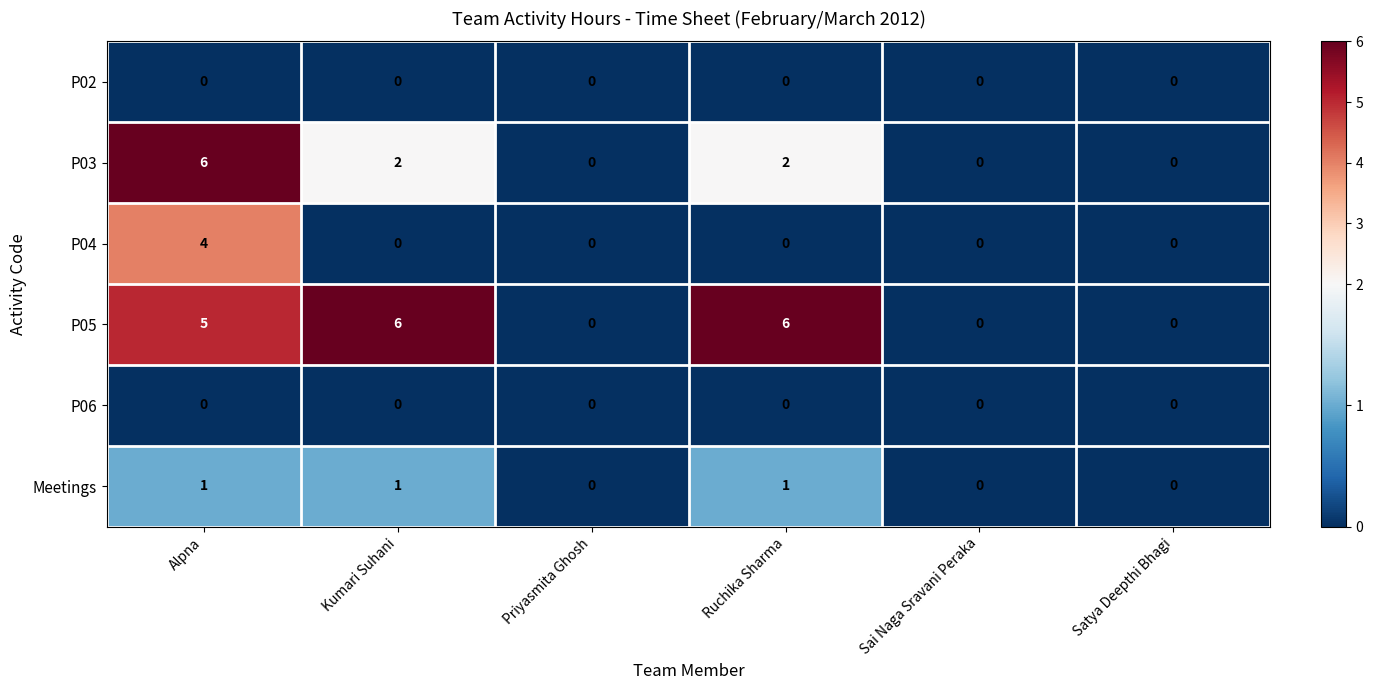

At how many categories does at least one series exceed 4?

3